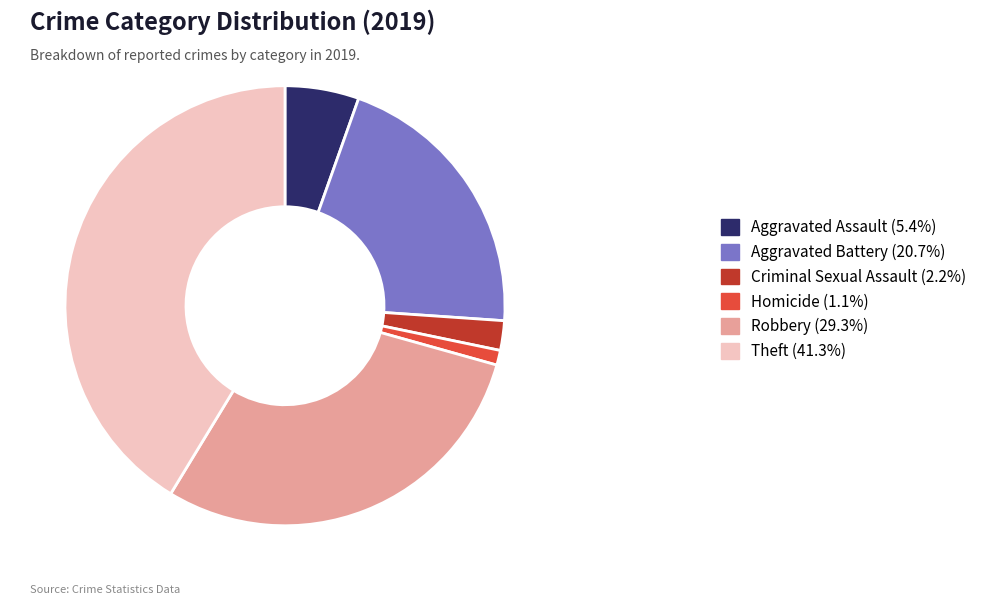

Is there any slice that represents more than half of the pie?

No